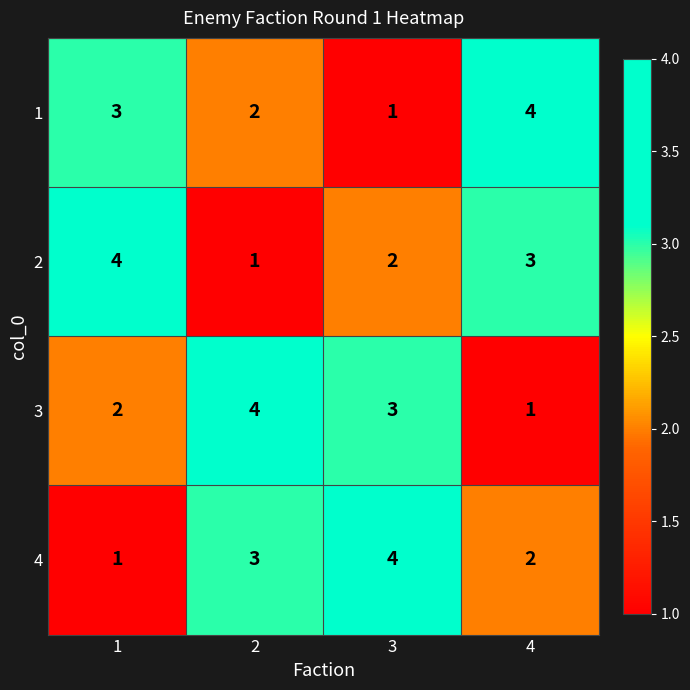

Reading left to right, transcribe all the data shown in this chart.

1: 1=3	2=2	3=1	4=4
2: 1=4	2=1	3=2	4=3
3: 1=2	2=4	3=3	4=1
4: 1=1	2=3	3=4	4=2